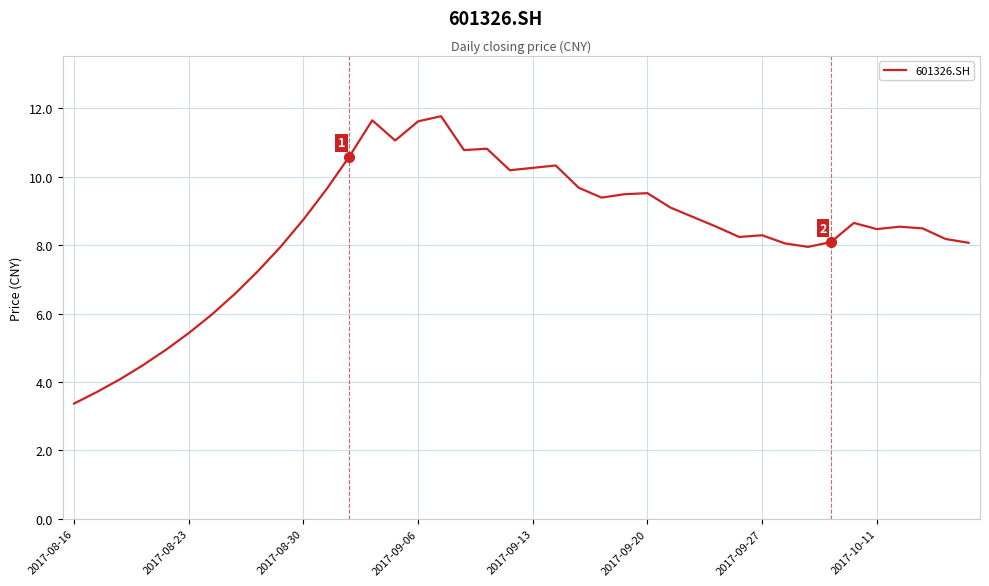

What is the difference between the maximum and minimum values?

8.4